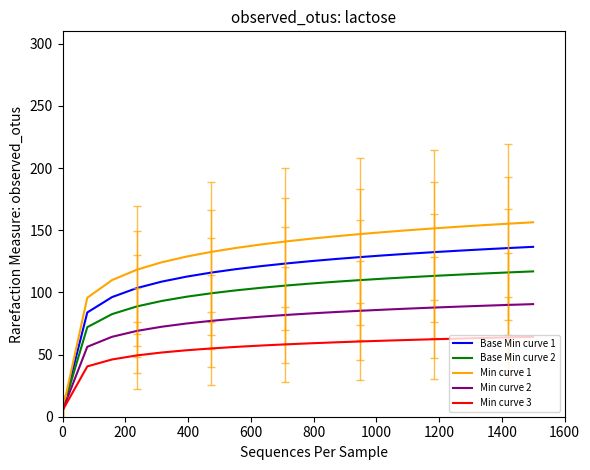

Rank the series by their average value, from highest to lowest.

Min curve 1, Base Min curve 1, Base Min curve 2, Min curve 2, Min curve 3